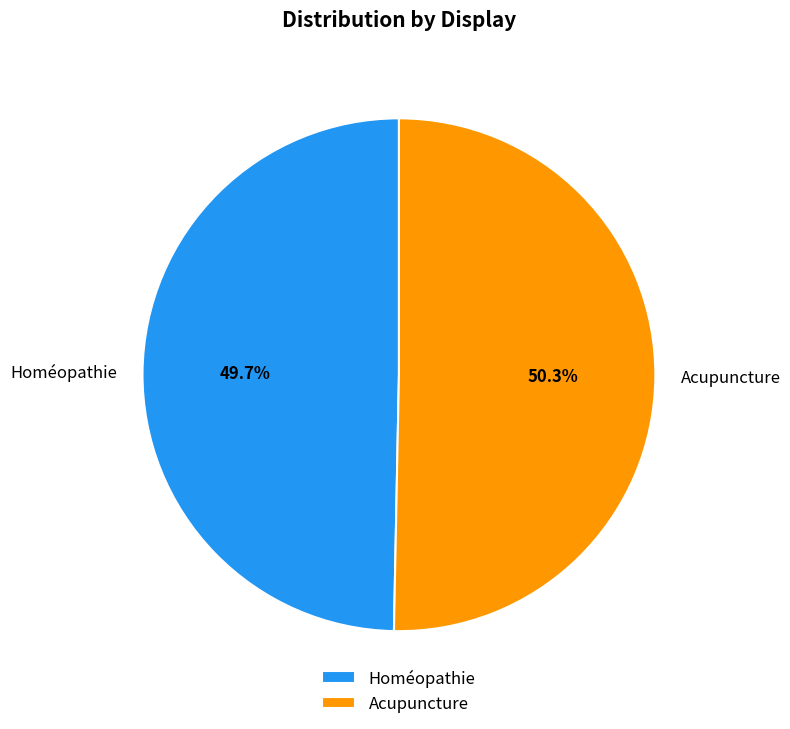

To the nearest percent, what is the difference between the largest and smallest slice percentages?

1%